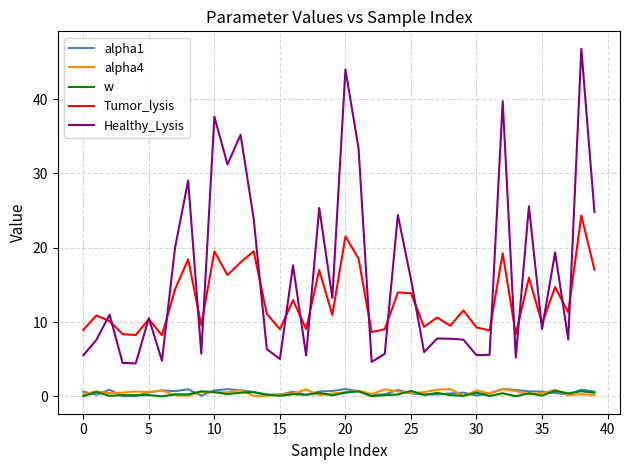

True or false: Healthy_Lysis and w cross at least once.

False